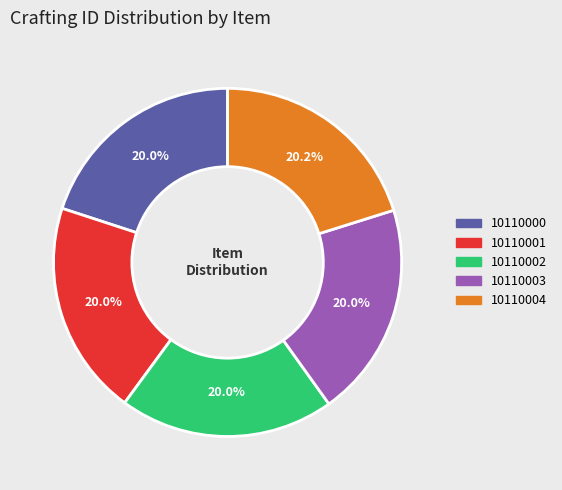

Approximately how many times larger is the value at 10110004 compared to 10110002?

1.0